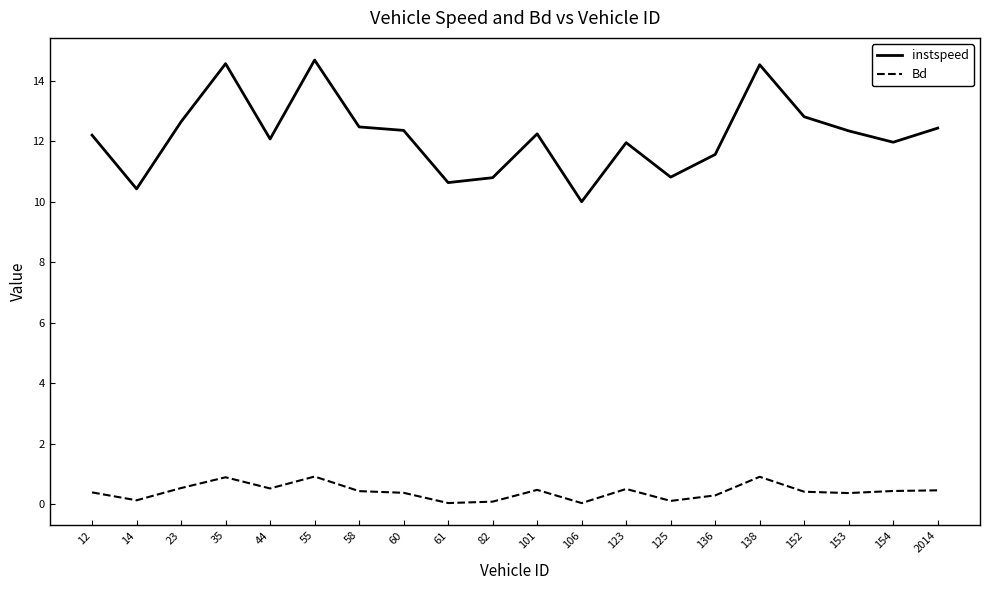

What is the maximum value shown in the chart?

14.7